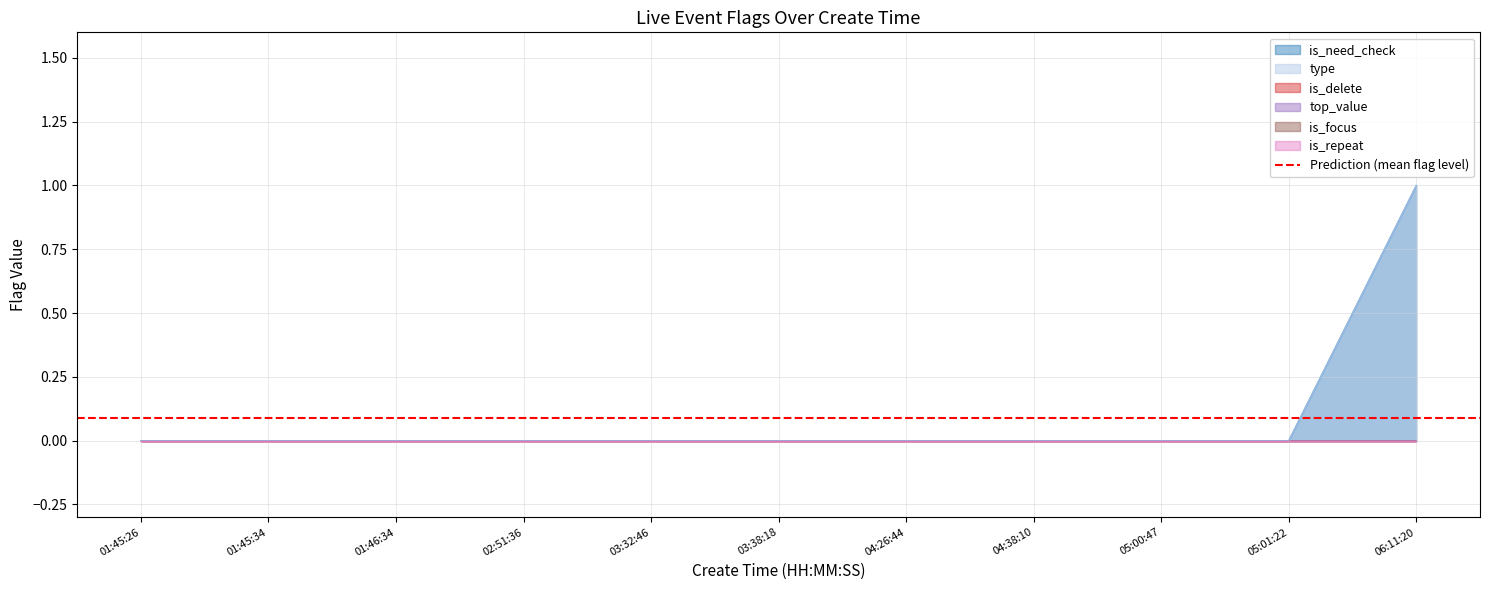

The value of top_value at 01:45:34 is 0. True or false?

True